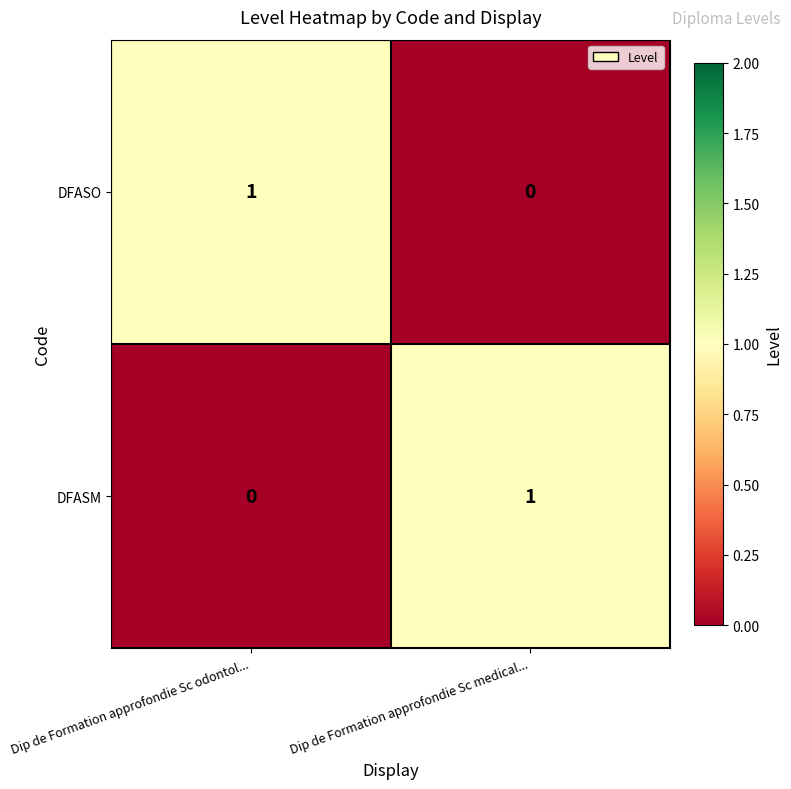

Where is DFASO nearest to the value 0?

Dip de Formation approfondie Sc medical...